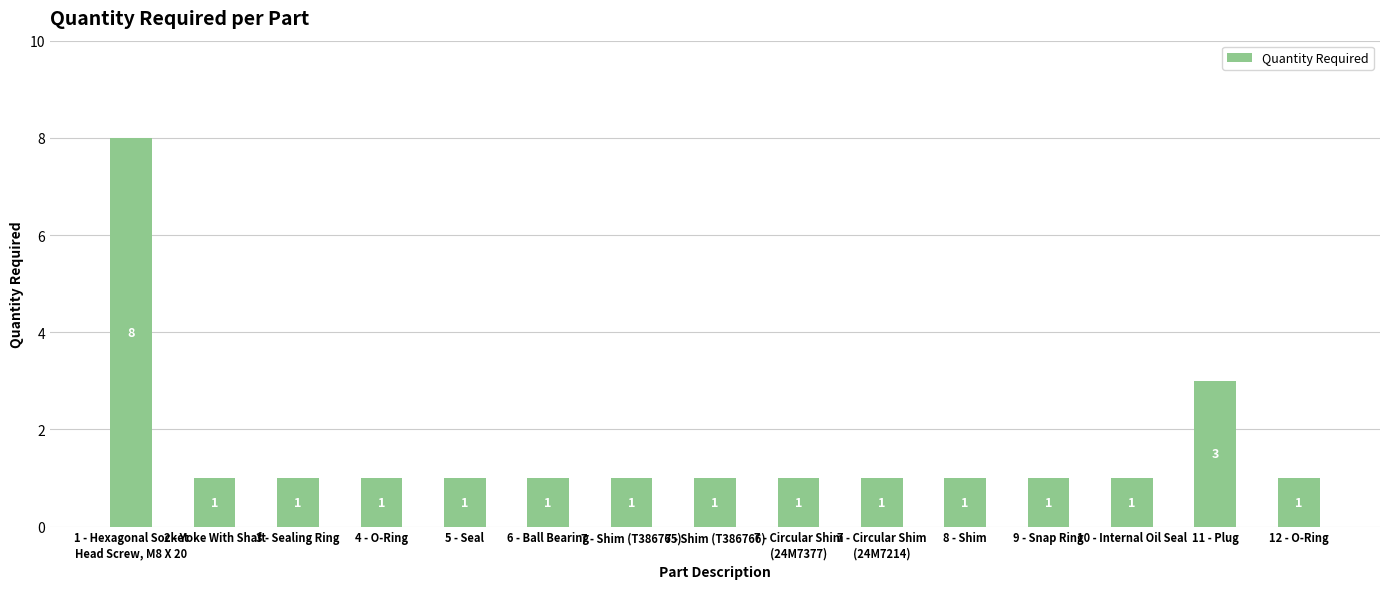

Are the bars grouped side by side (vs. stacked)?

No